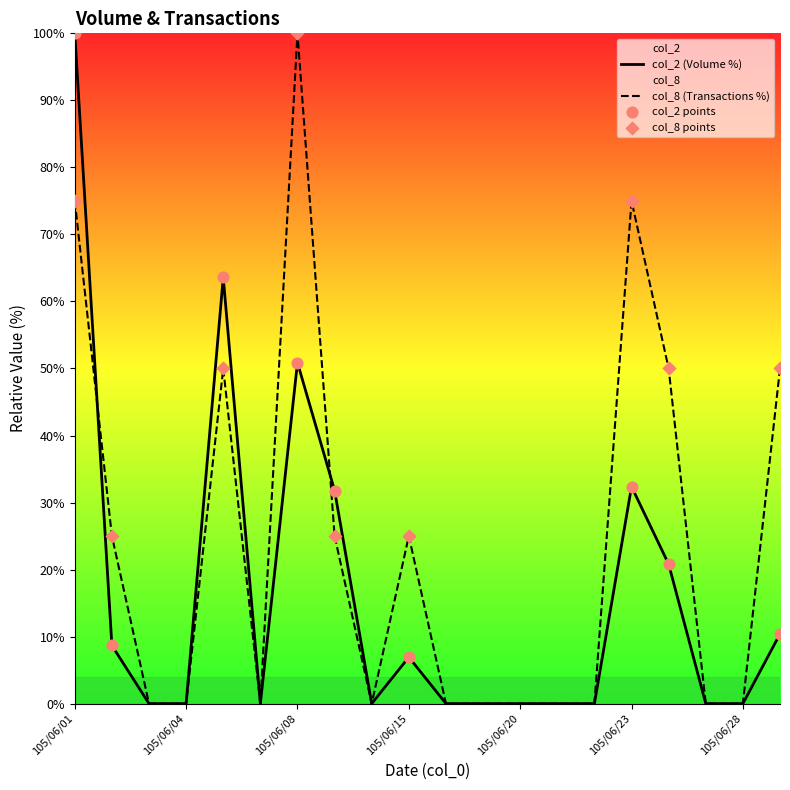

Which series reaches the minimum Y coordinate?

col_2